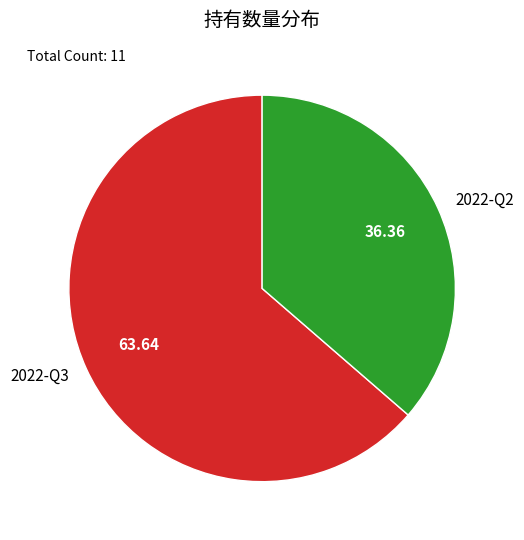

How many slices are in this pie chart?

2